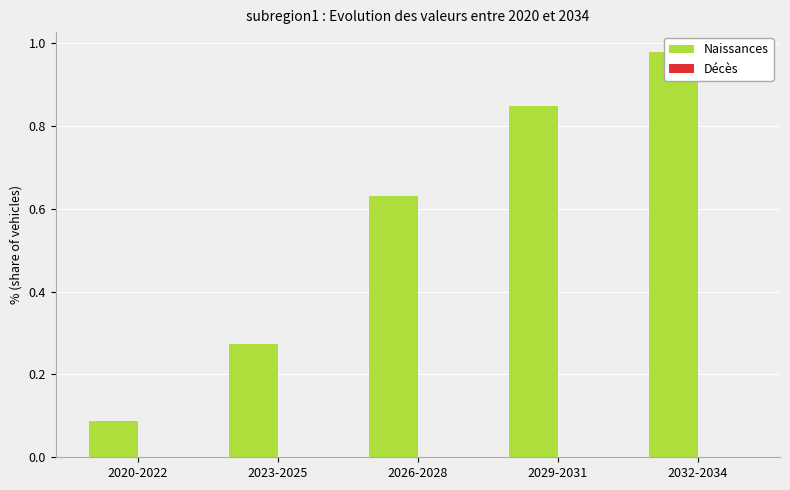

Is the value of Décès at 2029-2031 greater than the value of Naissances at 2026-2028?

No